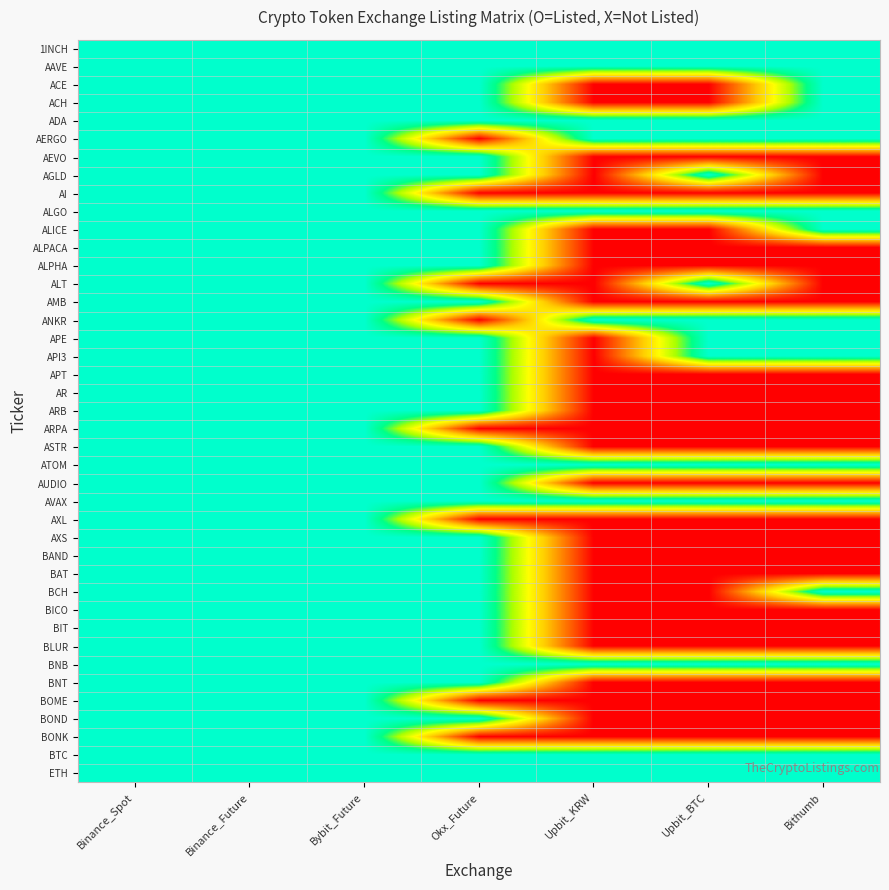

At how many categories does at least one series exceed 0?

7